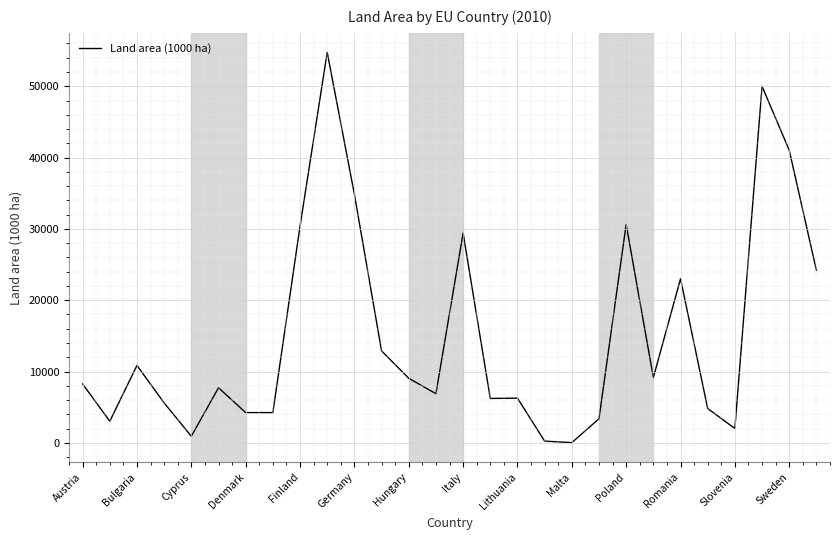

What is the maximum value shown in the chart?

54755.7